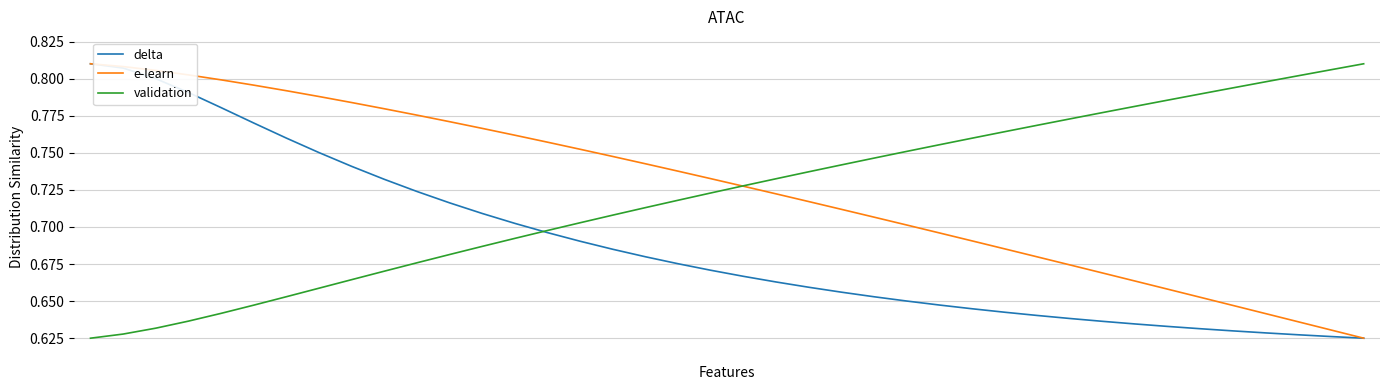

What is the difference between the maximum and second lowest values in the e-learn series?

0.2